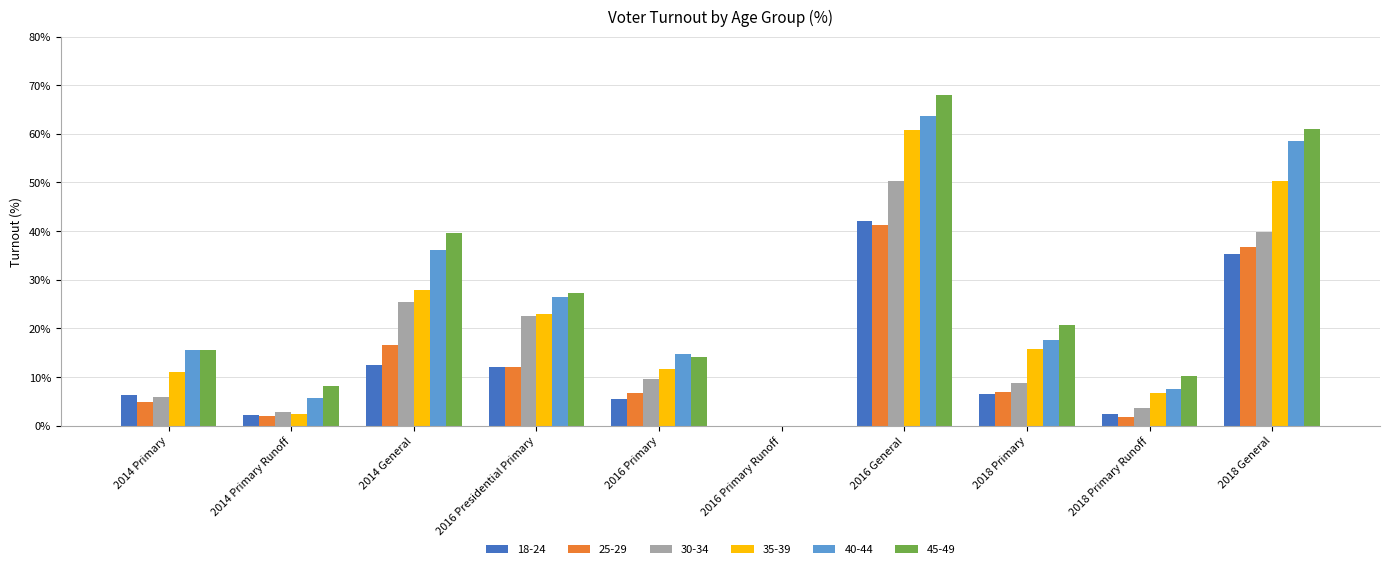

What is the highest value of the 45-49 series?

68.1